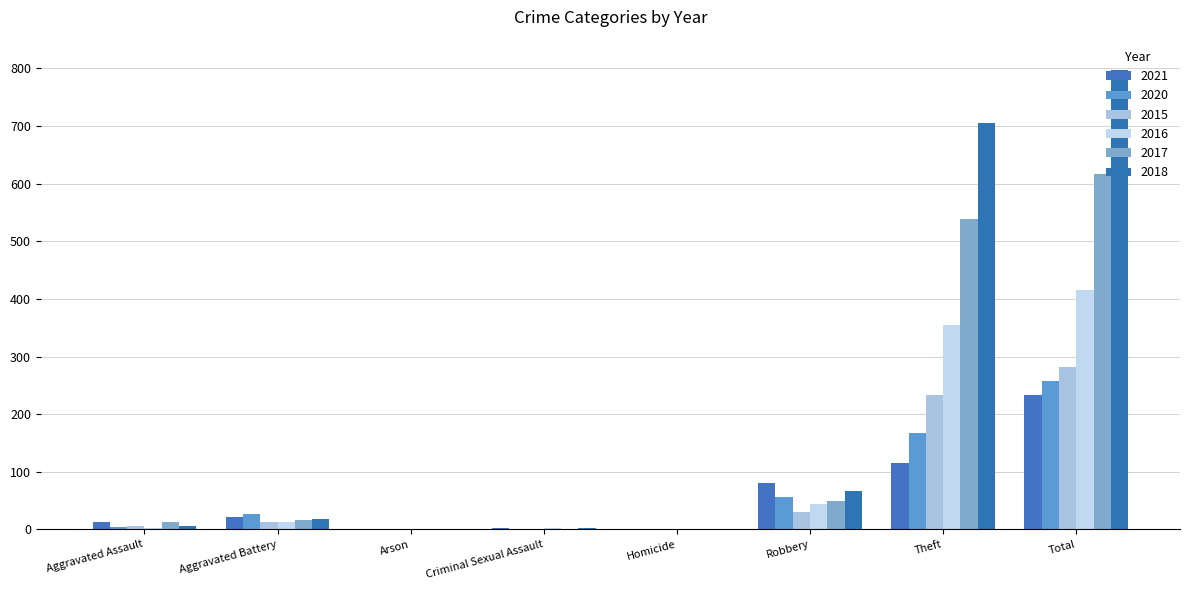

Is the value of 2016 at Theft greater than the value of 2018 at Aggravated Assault?

Yes